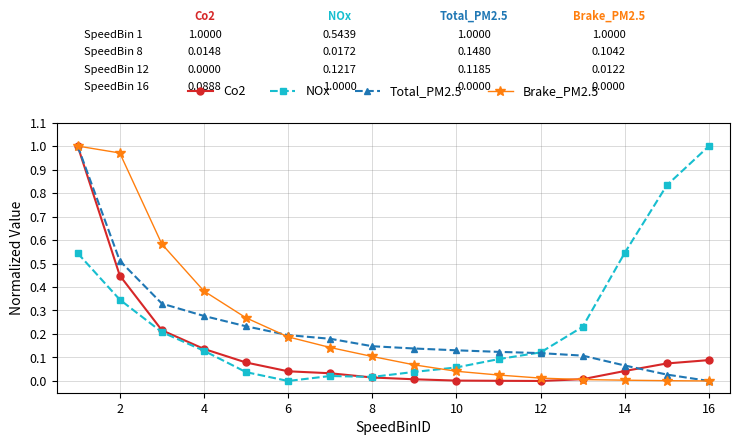

After their last crossing, which series has the higher values: Co2 or Total_PM2.5?

Co2